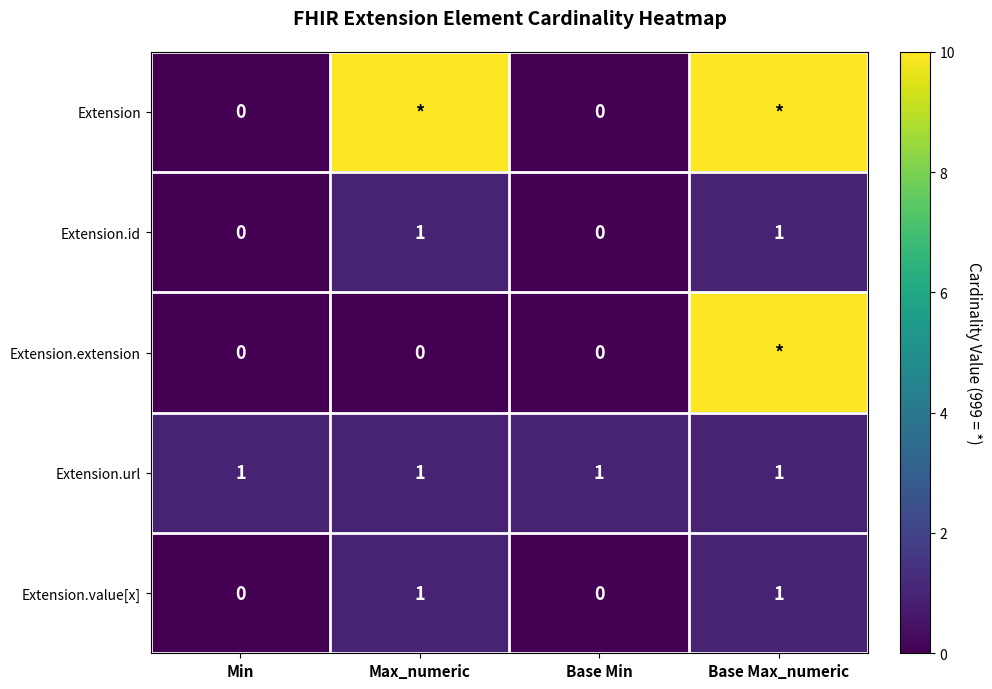

Is the value of Extension.url at Max_numeric greater than the value of Extension.value[x] at Min?

Yes